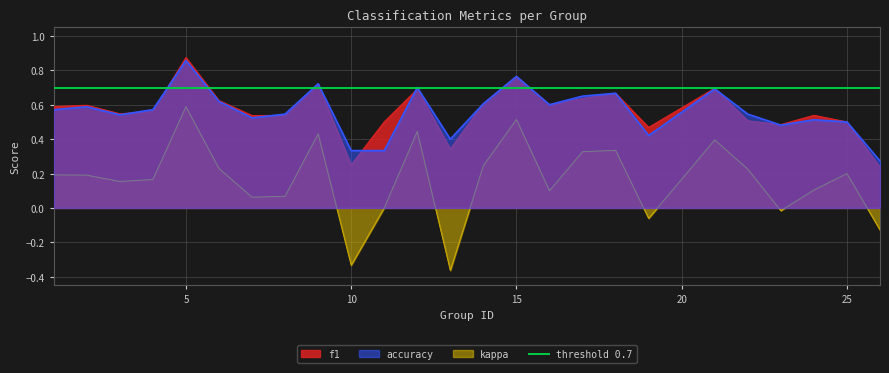

Which series has the largest total across all categories?

f1